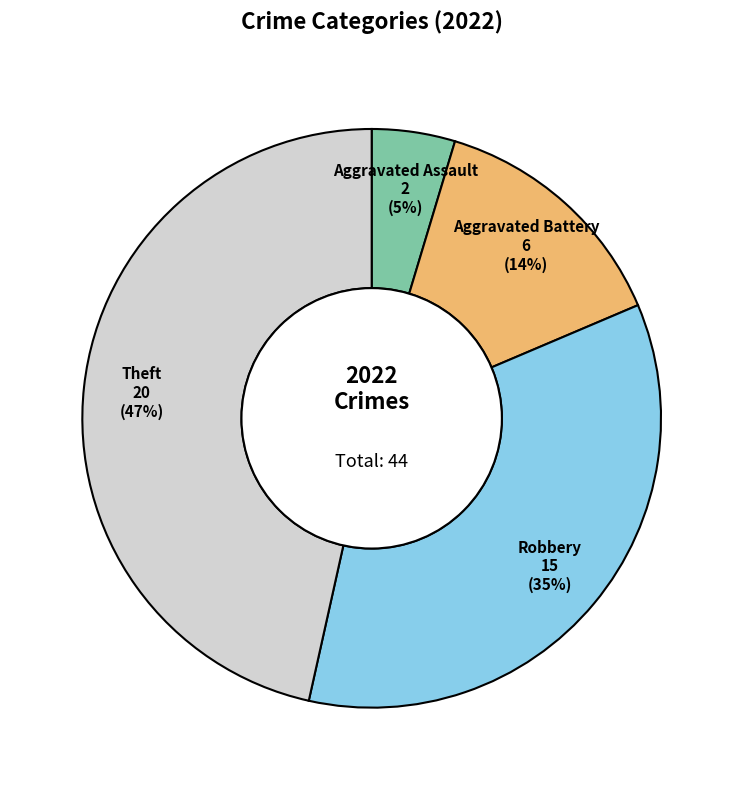

Does Aggravated Battery represent more than half of the total?

No